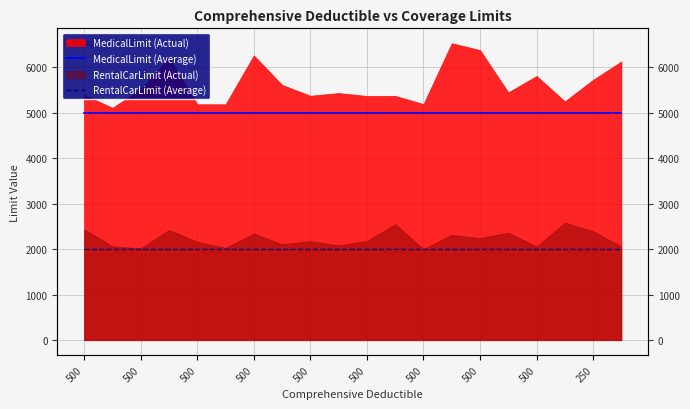

At which label is MedicalLimit (Average) closest to 5000?

500